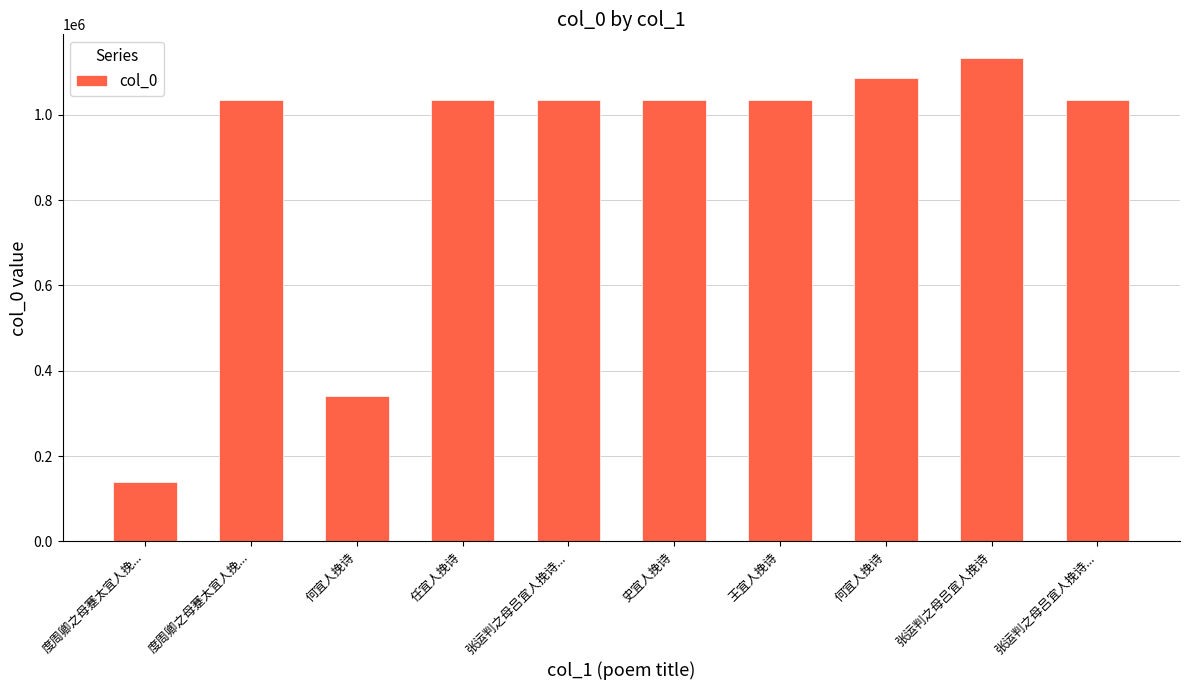

Is it true that the value at 王宜人挽诗 is 1034611?

True